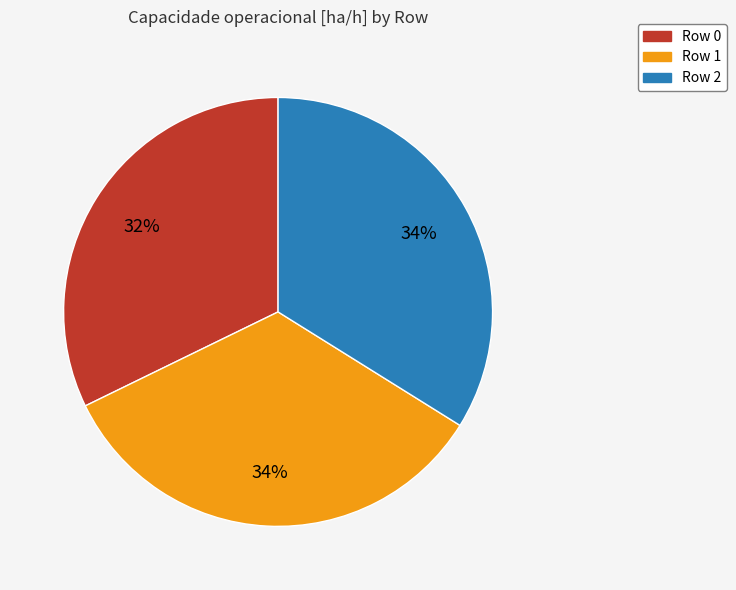

The Row 0 slice represents 32% of the pie. True or false?

True